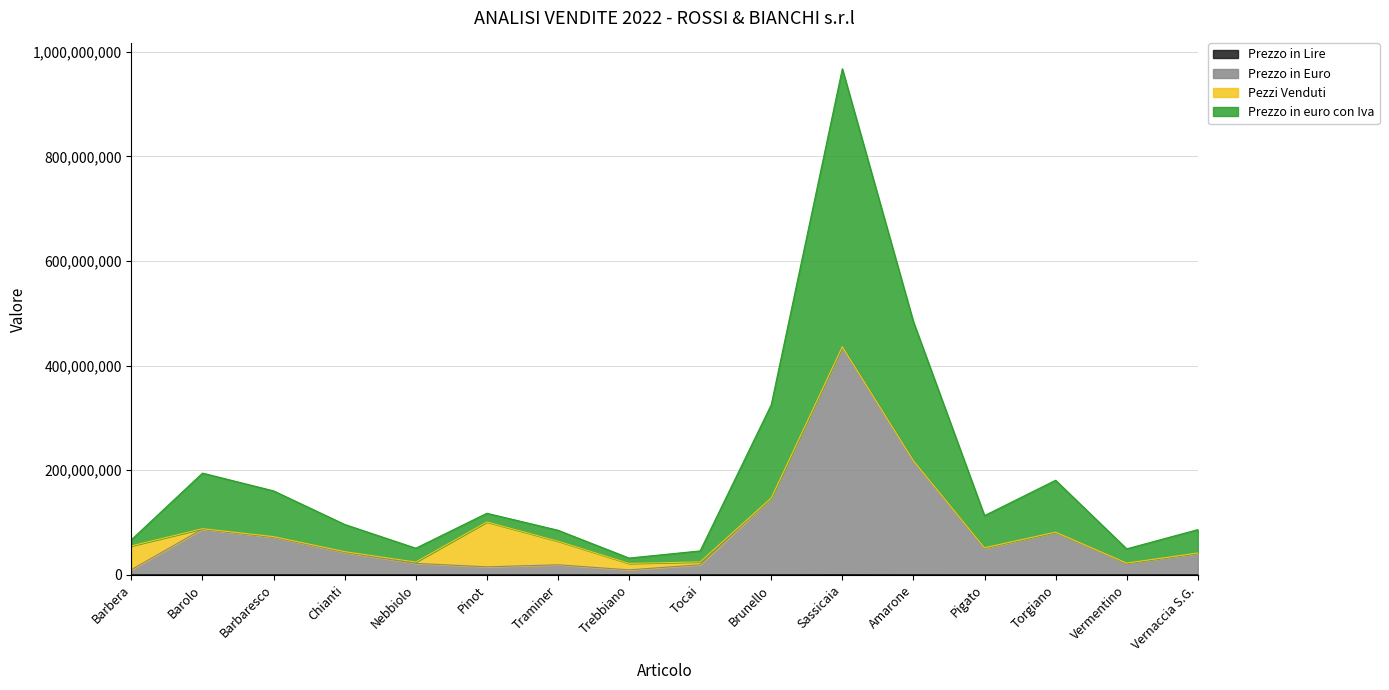

True or false: Prezzo in euro con Iva and Prezzo in Lire intersect in this chart.

False